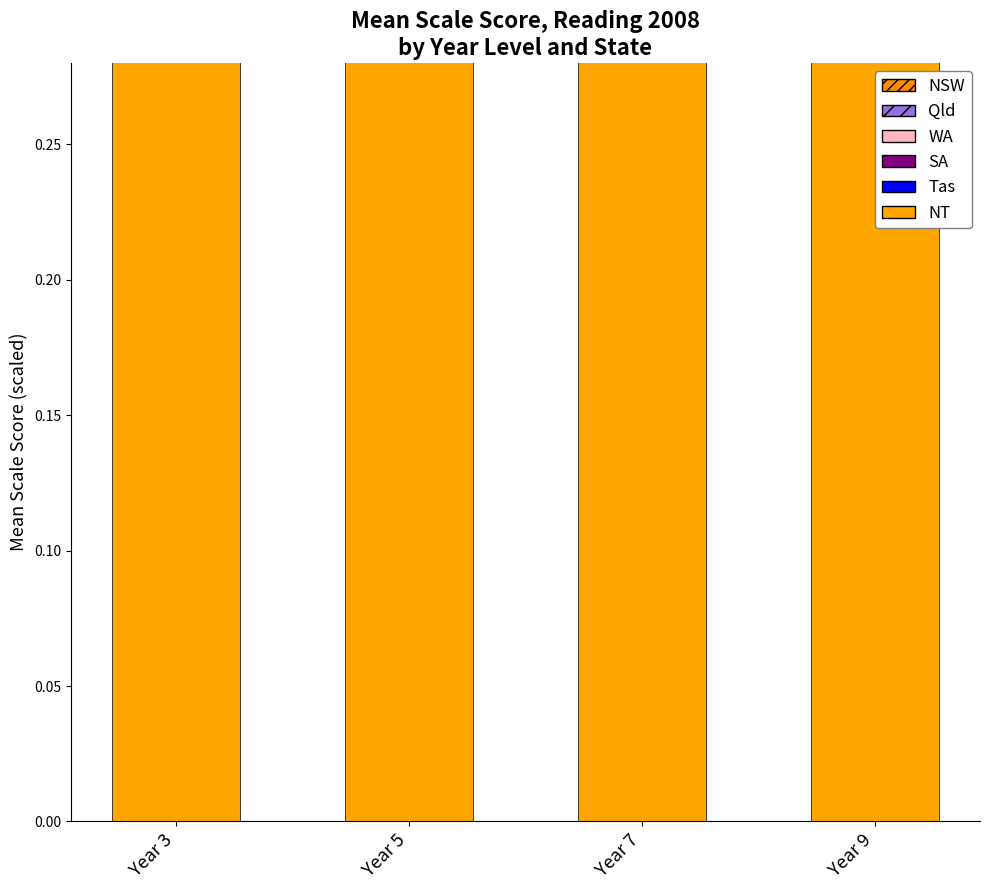

Reading left to right, transcribe all the data shown in this chart.

NT: 0.3	0.4	0.5	0.5
Tas: 0.4	0.5	0.5	0.6
SA: 0.4	0.5	0.5	0.6
WA: 0.4	0.5	0.5	0.6
Qld: 0.4	0.5	0.5	0.6
NSW: 0.4	0.5	0.5	0.6